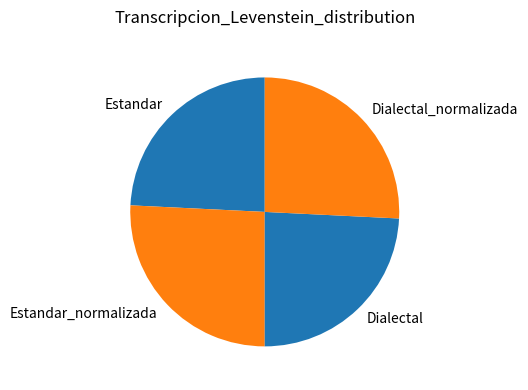

Is it true that Dialectal_normalizada is 16% of the pie?

False